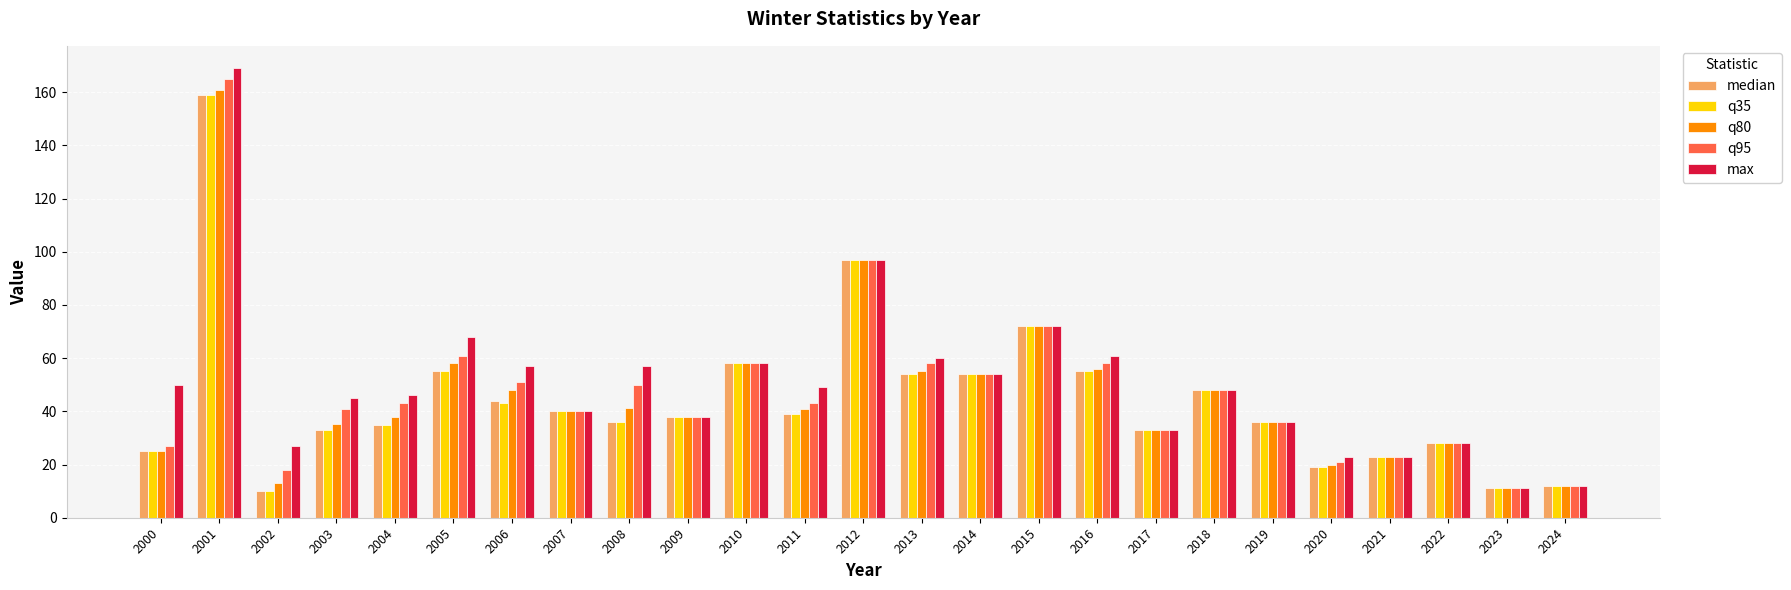

Count the number of data series in this chart.

5